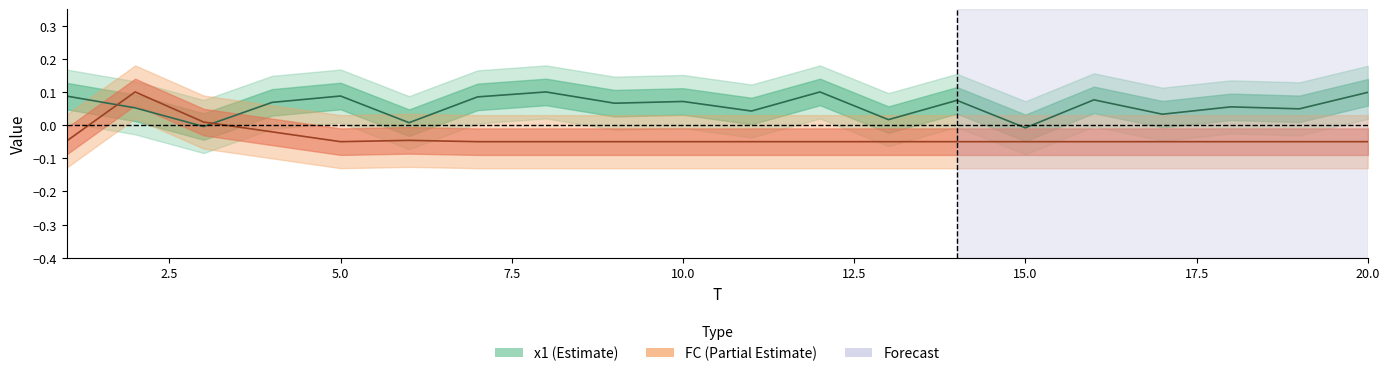

What is the greatest value displayed?

0.1